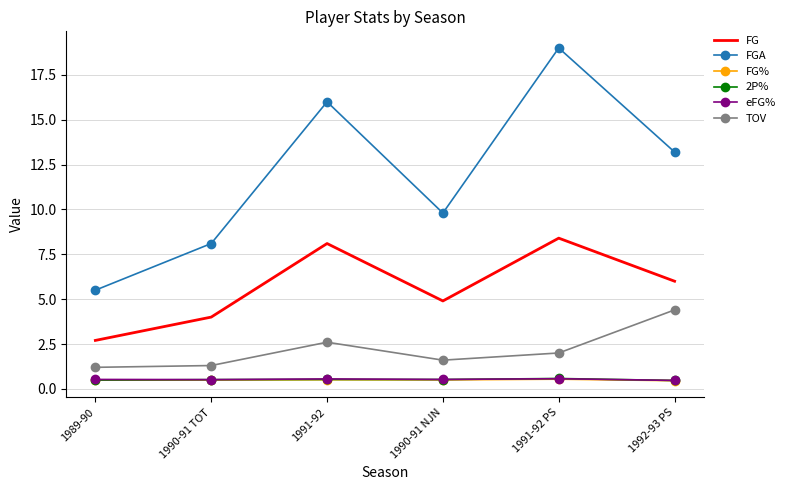

In FG%, how many points are lower than both neighbors (excluding endpoints)?

1